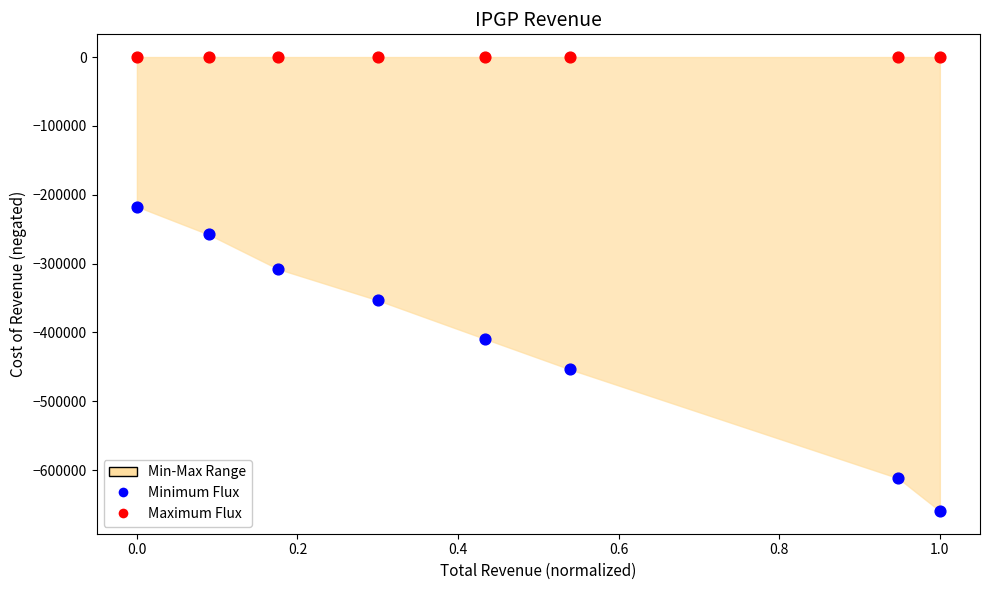

Which series reaches the maximum Y coordinate?

Maximum Flux